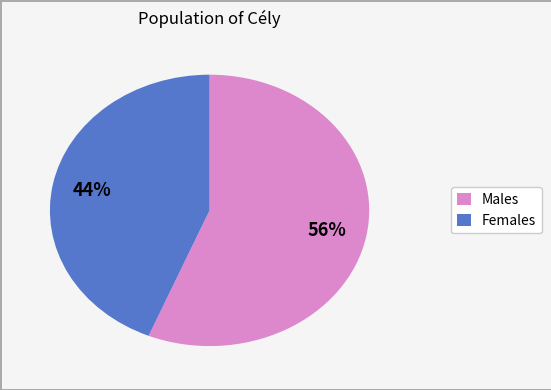

Is there a majority slice in this chart?

Yes